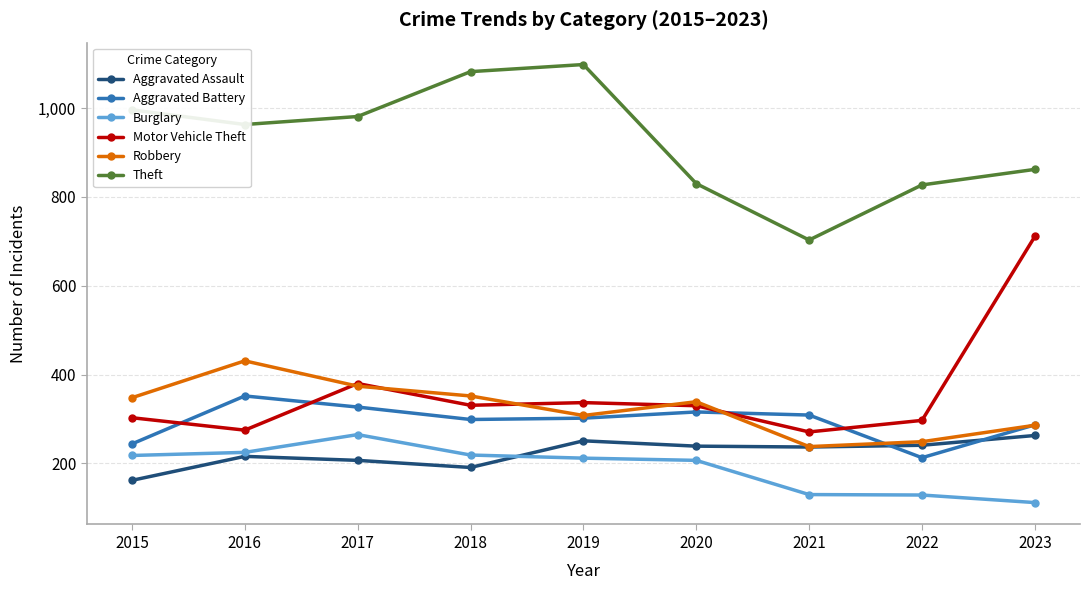

Which series ends up on top after the final intersection of Aggravated Battery and Aggravated Assault?

Aggravated Battery